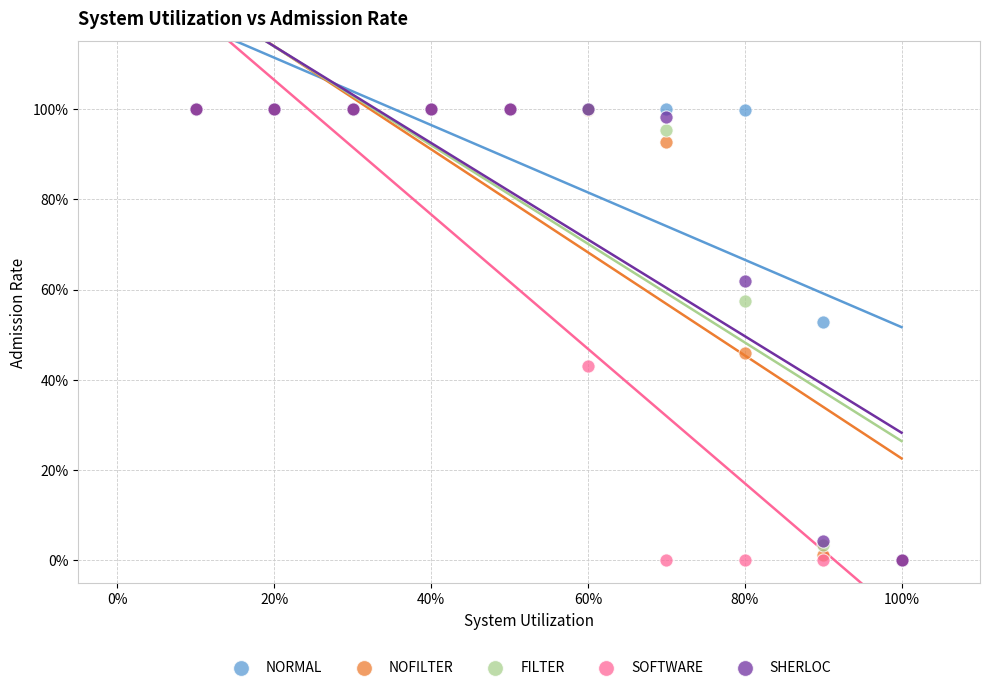

What are all the series names shown in the legend?

NORMAL, NOFILTER, FILTER, SOFTWARE, SHERLOC